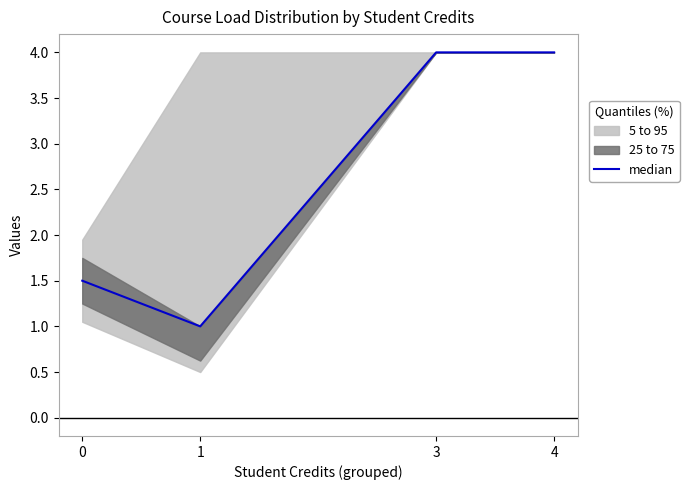

What is the value of the 2nd point from the left?

1.0